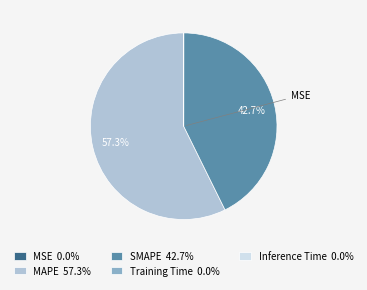

Which slice is the largest?

MAPE